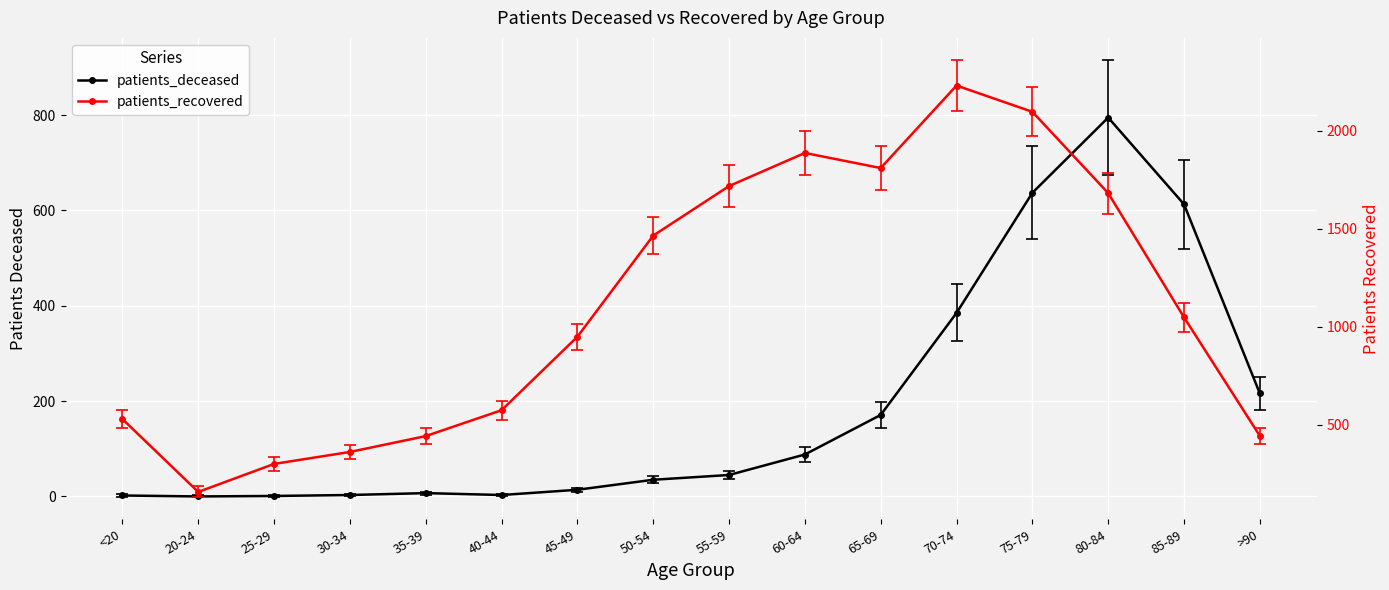

Which series changed the most between 30-34 and 65-69?

patients_recovered